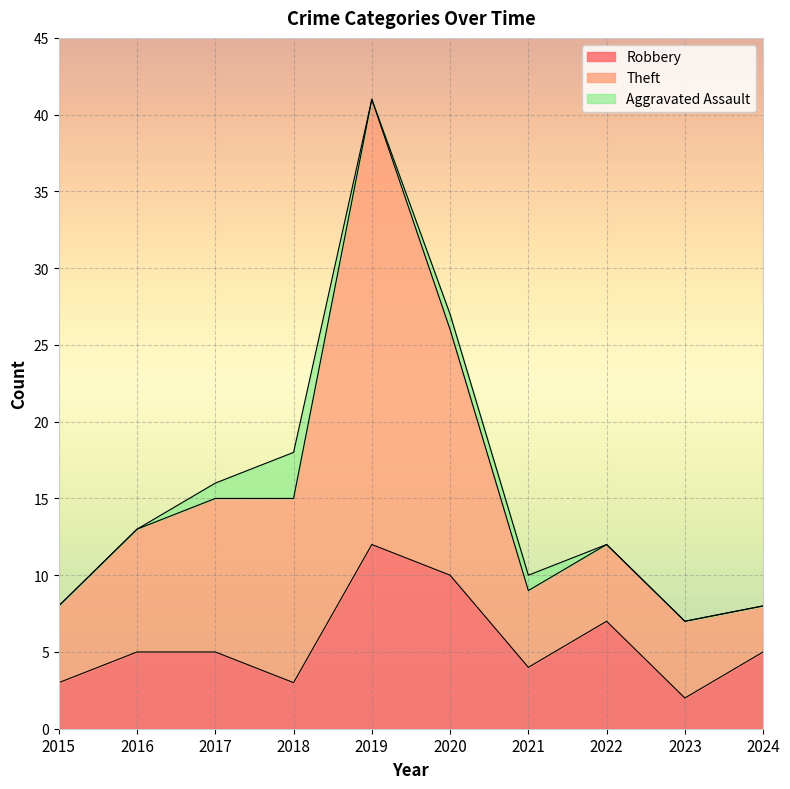

At which category does Theft reach its first local valley?

2021